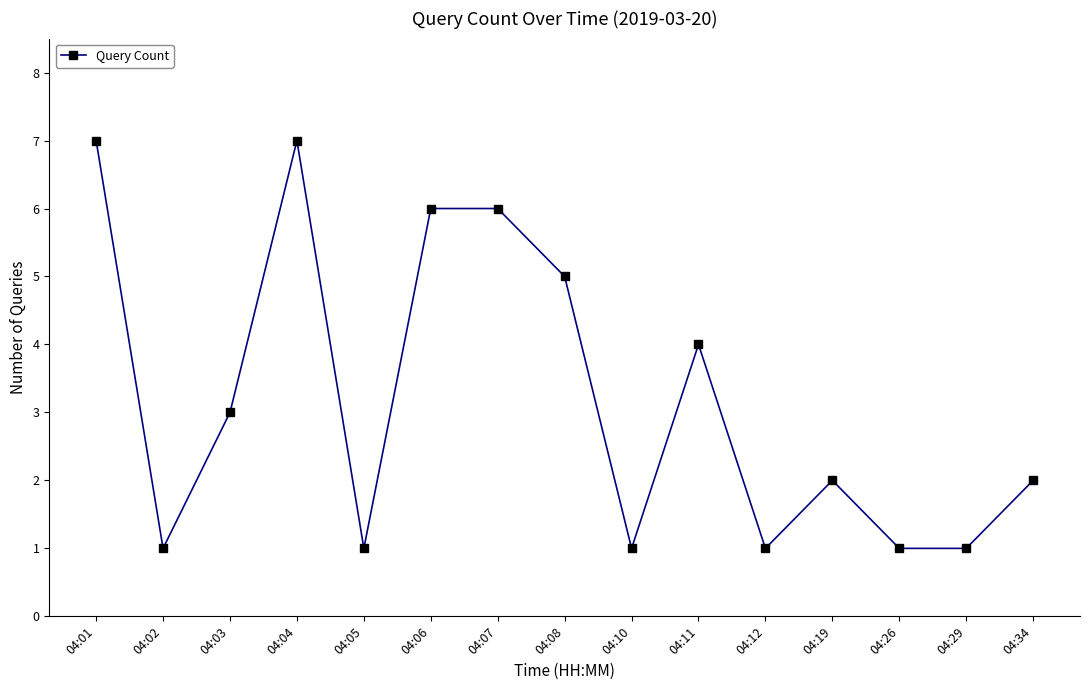

True or false: the data shows 9 at 04:06.

False